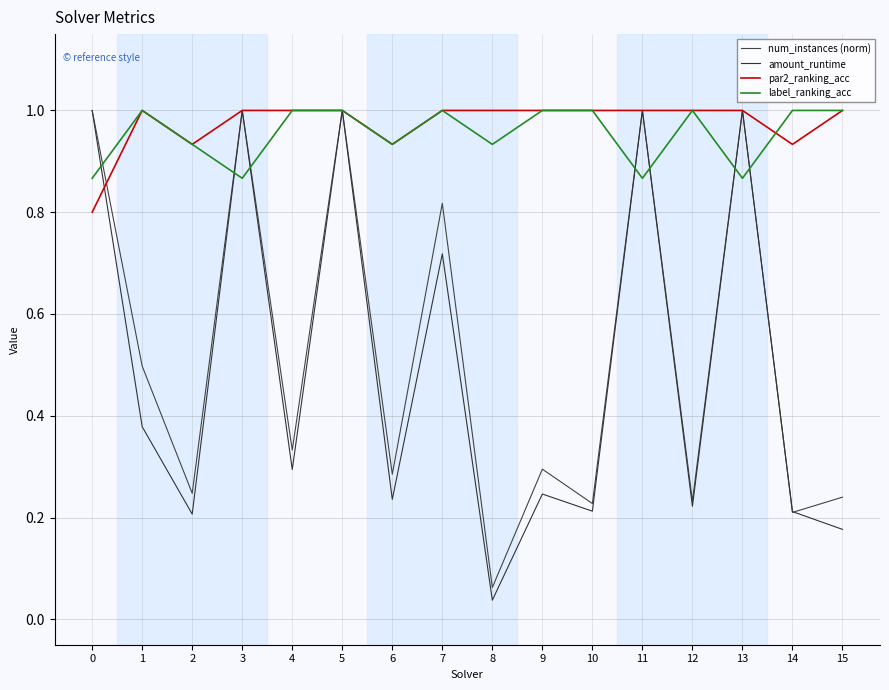

Is it true that label_ranking_acc equals 0.9 at 11?

True